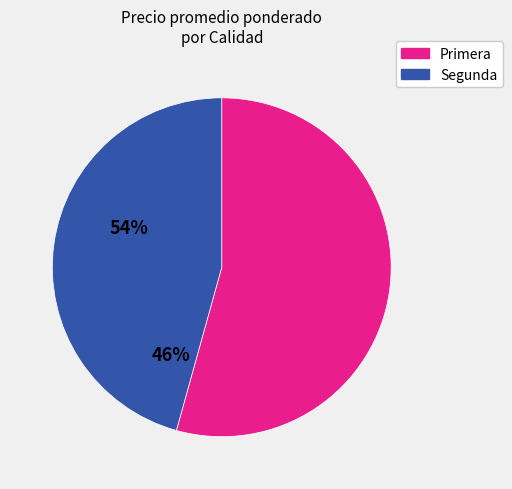

Between Segunda and Primera, which is larger?

Primera